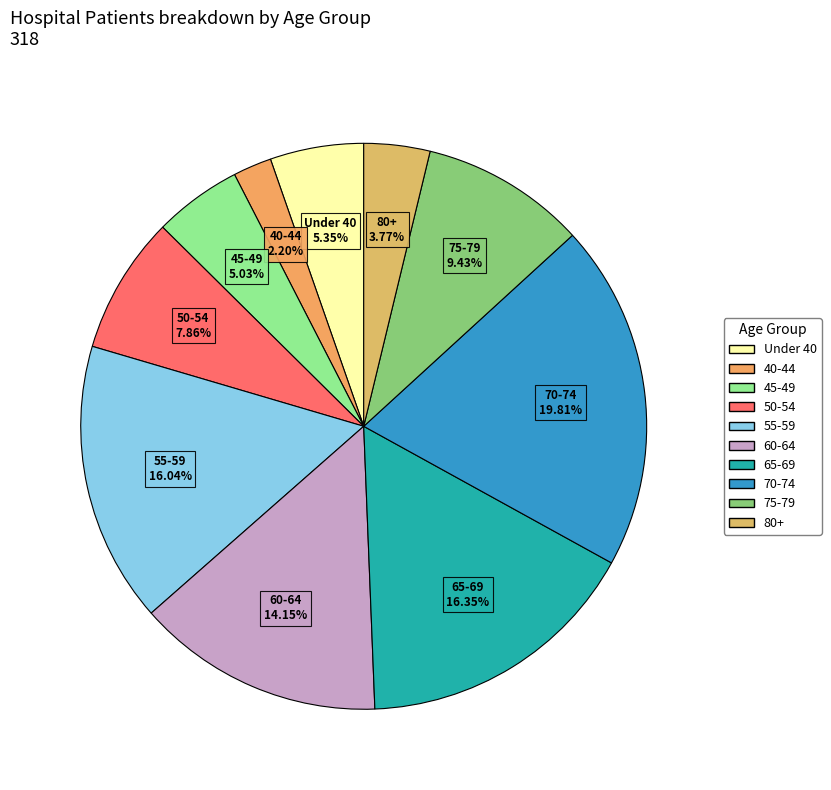

How many segments does this pie chart have?

10